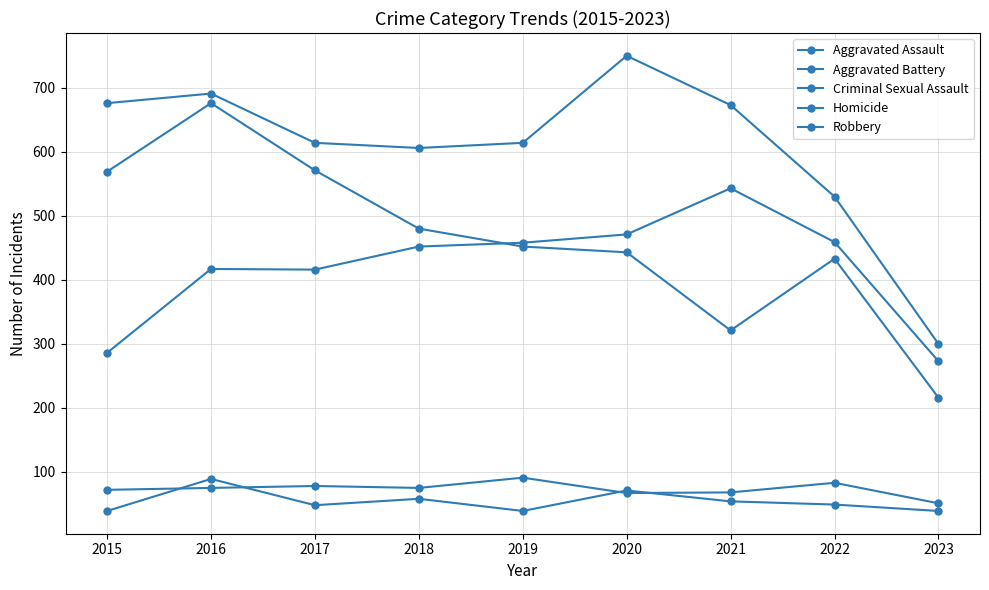

How many lines are shown in the chart?

5